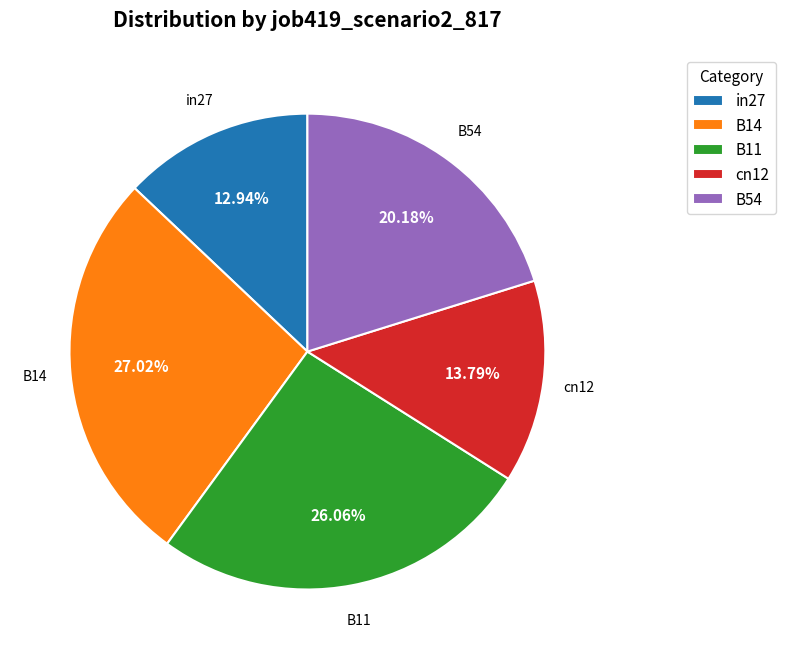

Combined, do cn12 and B11 account for over 50%?

No